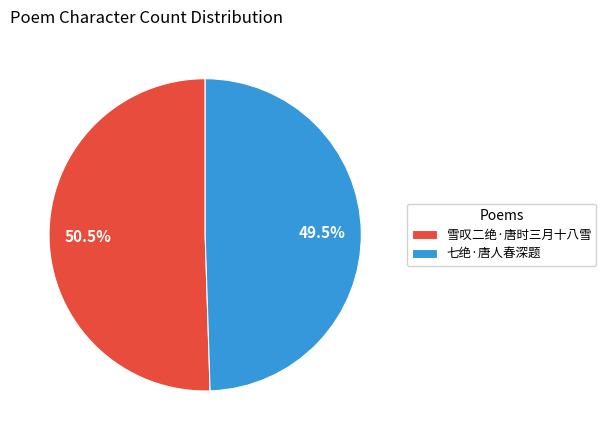

Do 雪叹二绝·唐时三月十八雪 and 七绝·唐人春深题 together represent more than half of the pie?

Yes